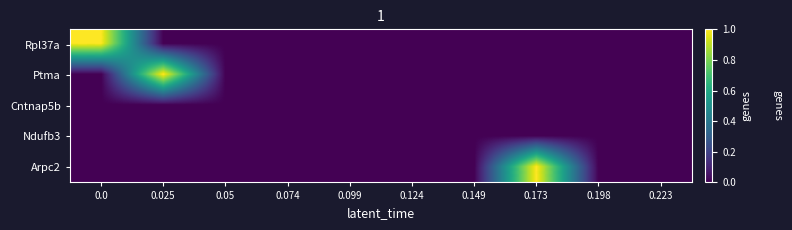

Which label corresponds to the smallest value in the chart?

0.025